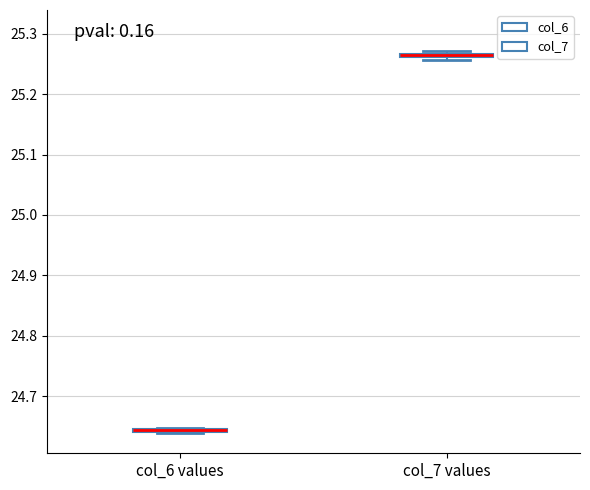

Where is the lower edge of the box for col_7 values on the y-axis? The values are not printed on the chart, so give them approximately, as read against the axis.

25.26